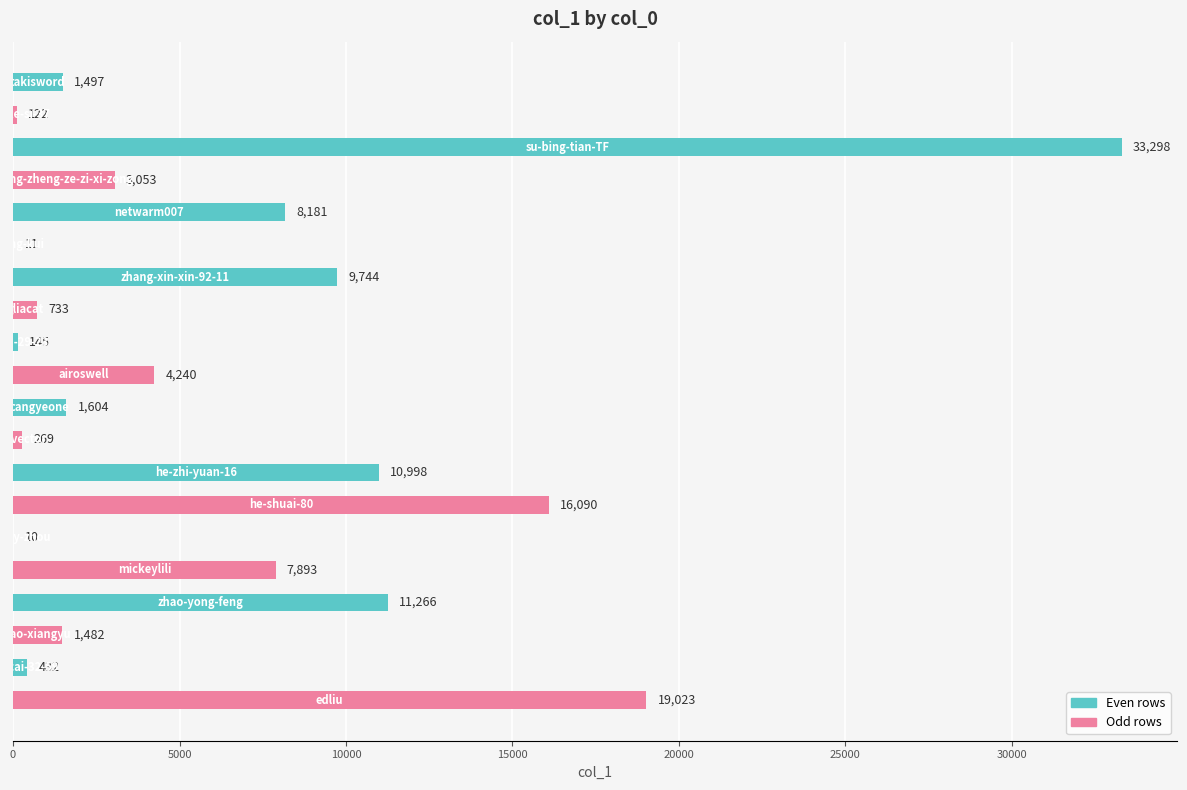

What is the sum of all values?

130091